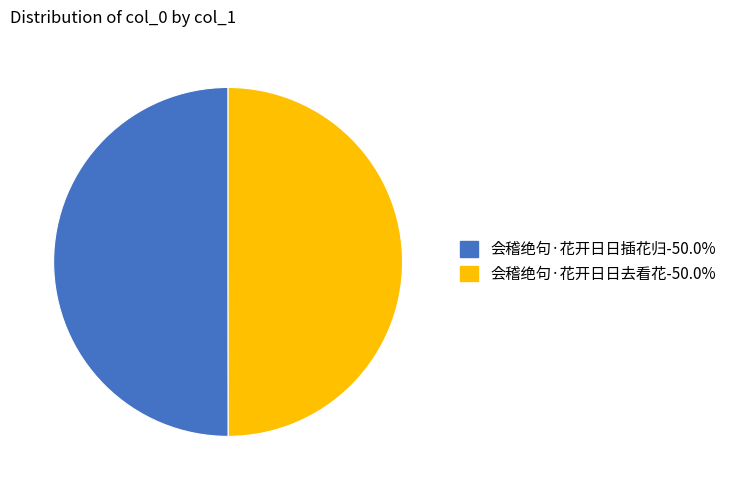

Count the number of slices in the pie.

2